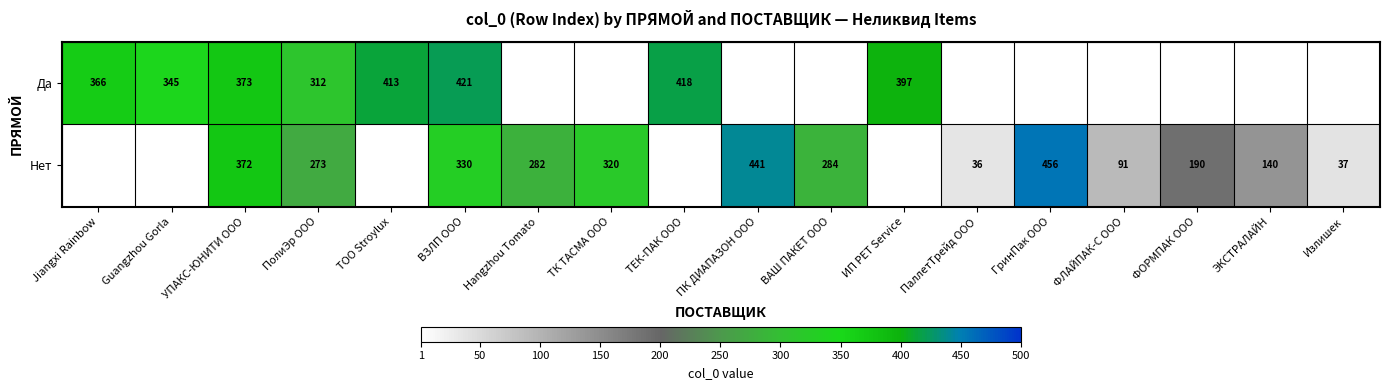

What is the total value across all series at ВЗЛП ООО?

751